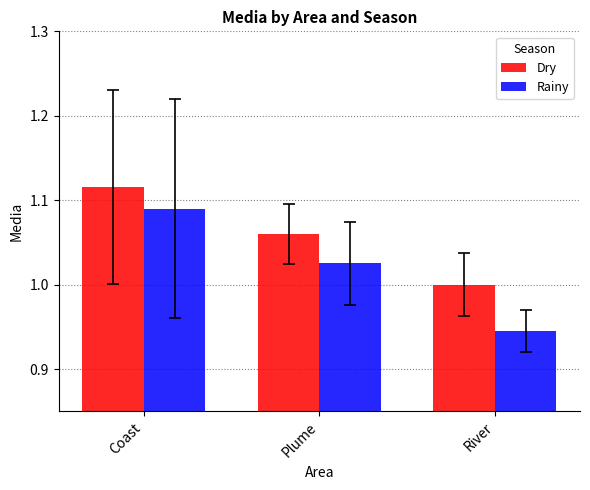

What is the label of the 1st bar from the left?

Coast